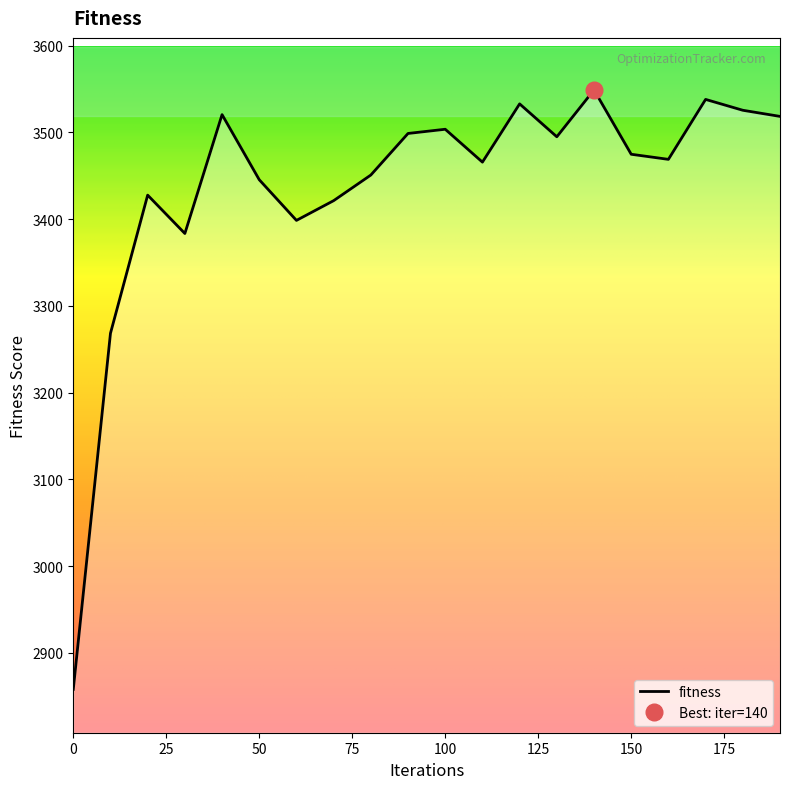

At which category does the data reach its first local valley?

30